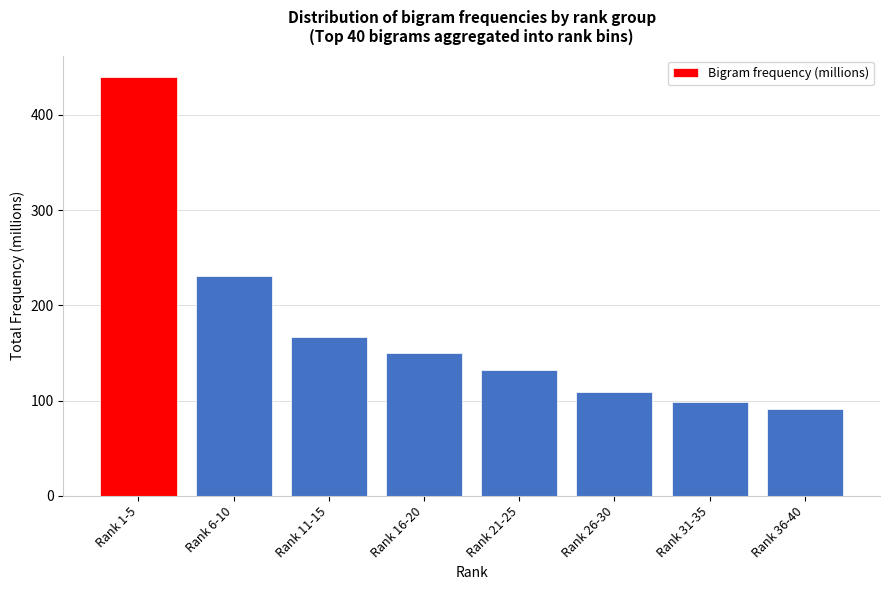

Reading left to right, what are all the values shown in this chart?

440.3	230.5	166.7	149.7	132.6	109.2	98.3	90.8